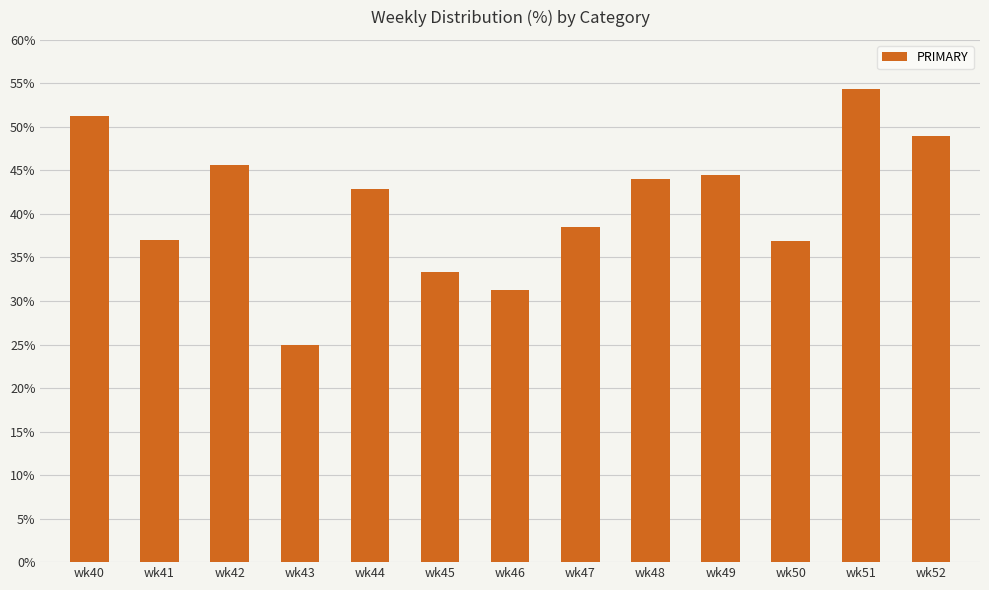

How many series are shown in this chart?

1